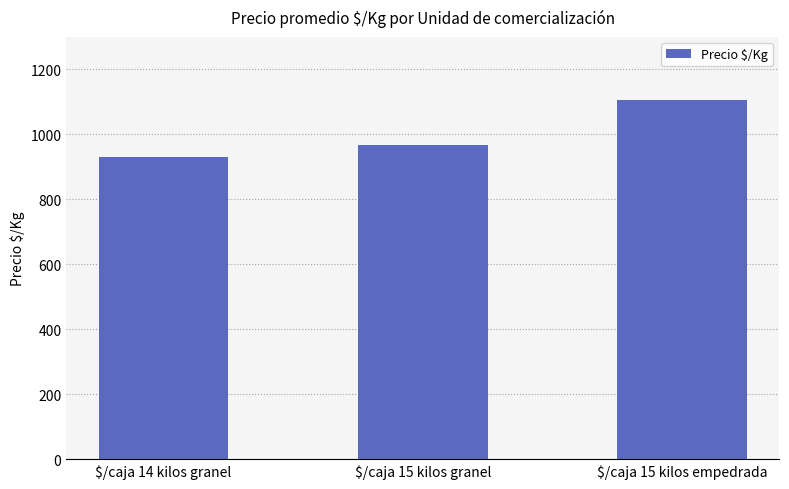

How many values are between 929 and 1107?

3